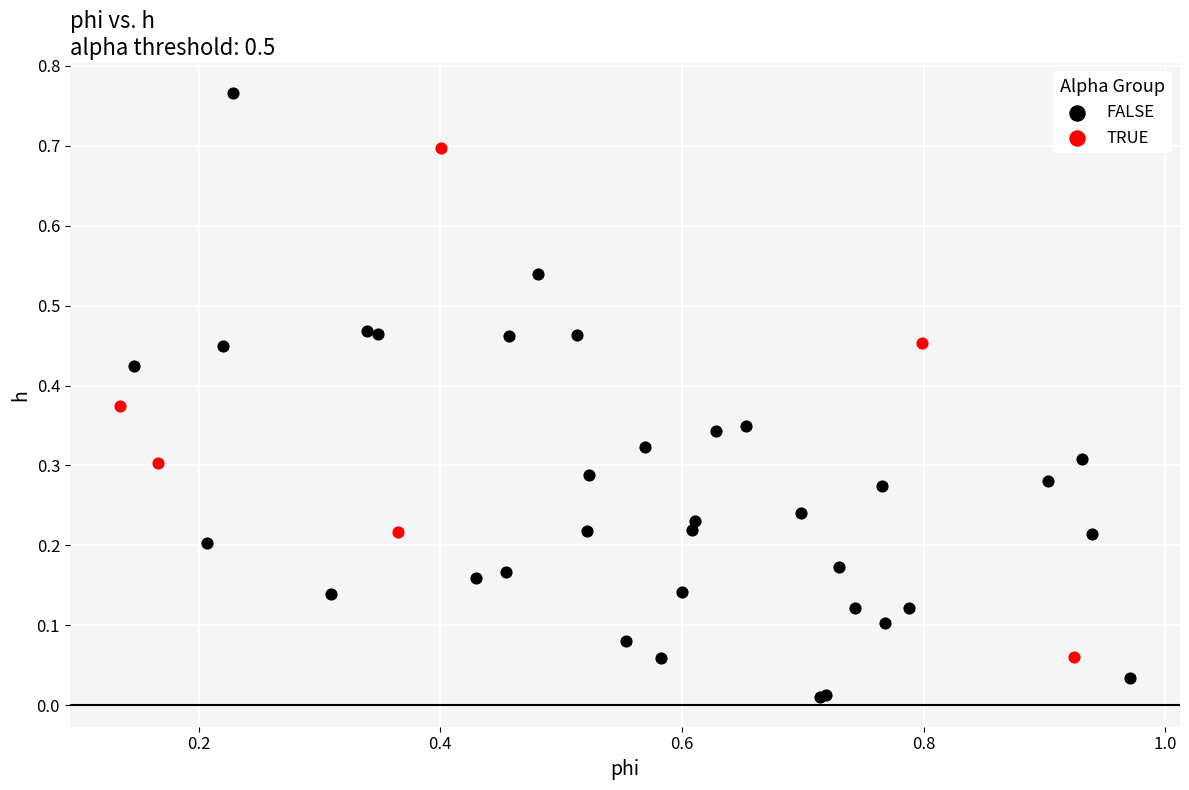

What are all the series names shown in the legend?

FALSE, TRUE